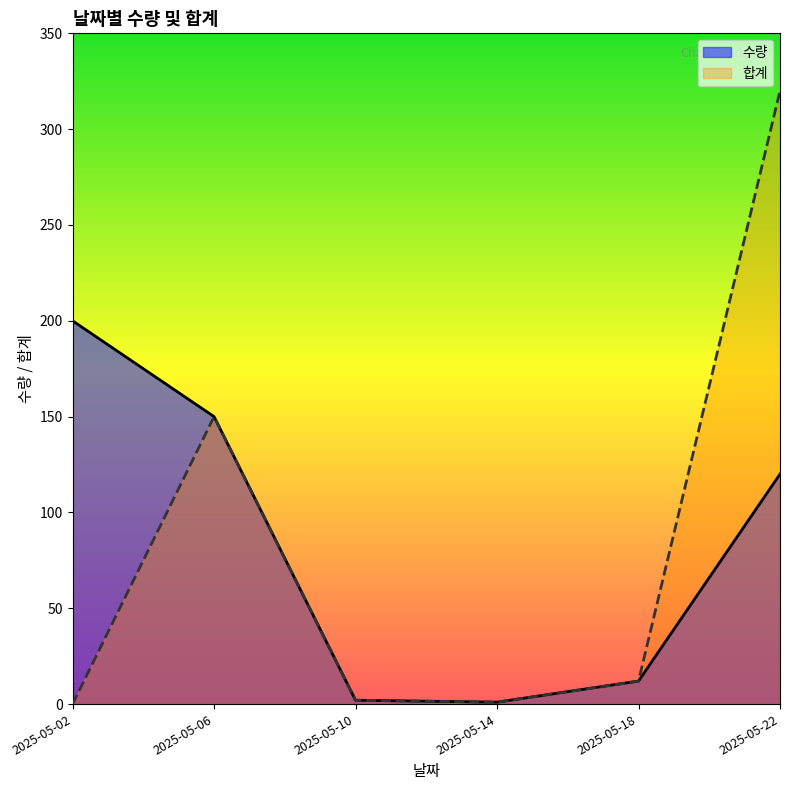

How many values in the 수량 series exceed 120?

2